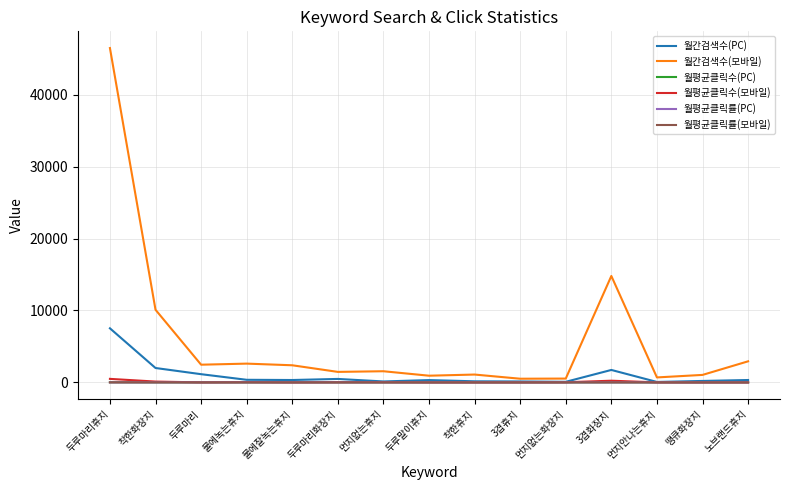

What is the sum of all 월평균클릭수(PC) values?

45.5